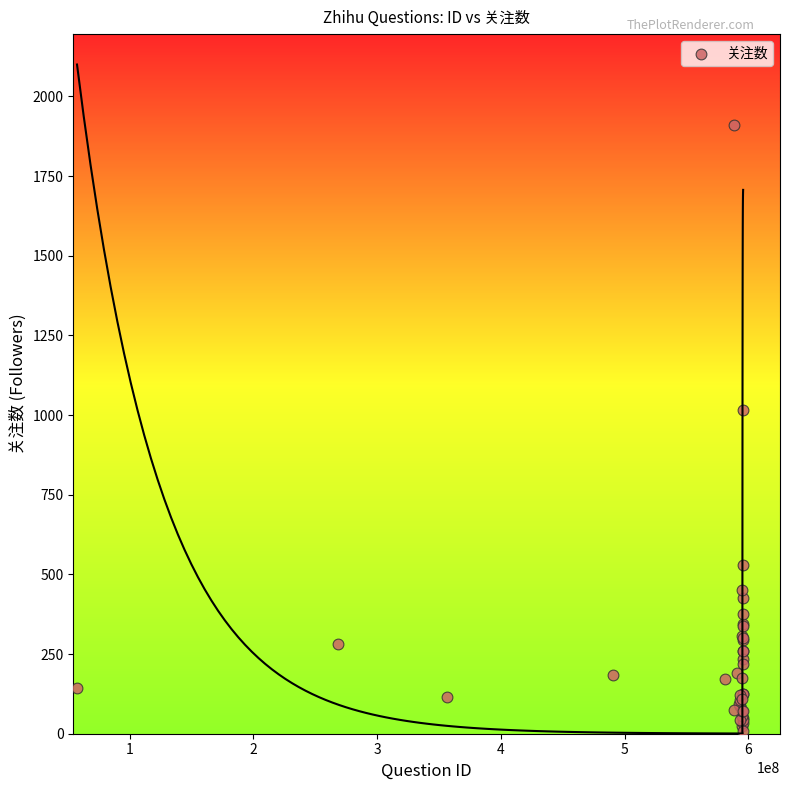

What Y value in the scatter plot is closest to 959?

1016